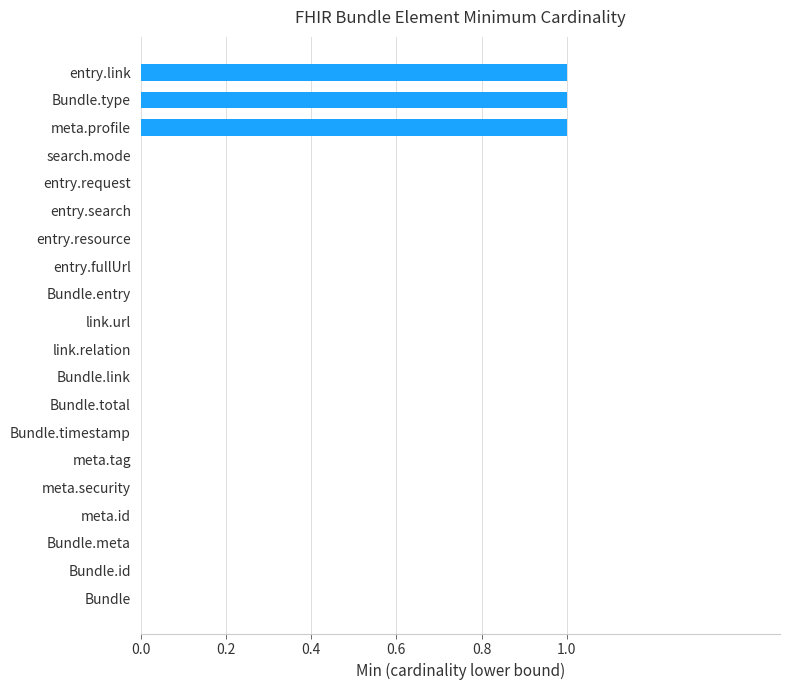

What is the maximum value shown in the chart?

1